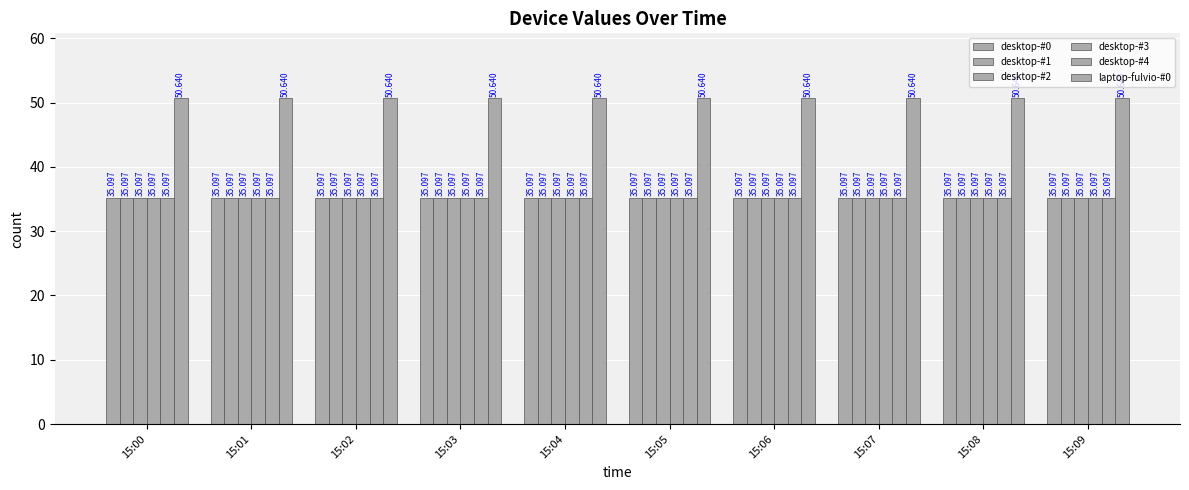

At which label is desktop-#2 closest to 35?

15:00